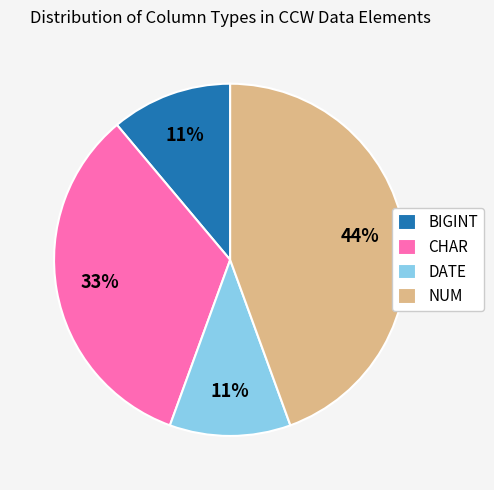

Does DATE account for over 50% of the chart?

No